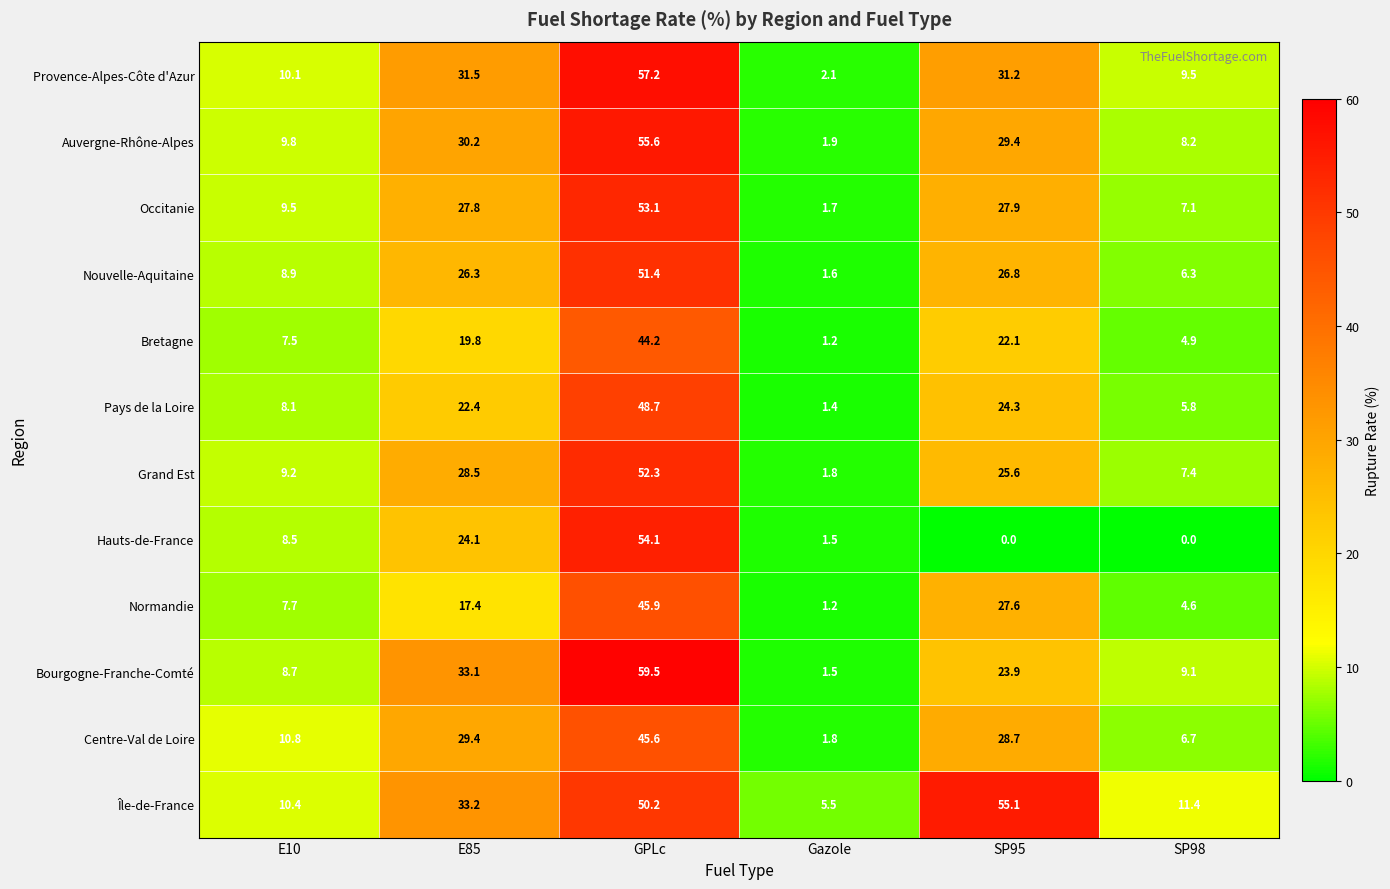

True or false: Bourgogne-Franche-Comté has a value of 16.7 at GPLc.

False